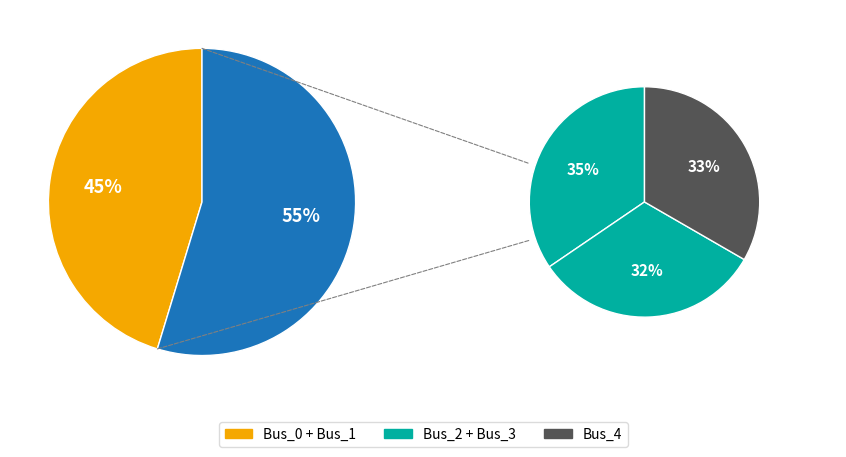

Count the number of slices in the pie.

5